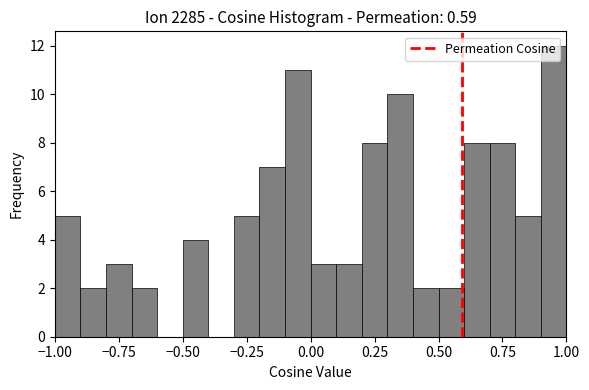

Read against the x-axis, roughly where is the centre of the tallest bar?

0.95